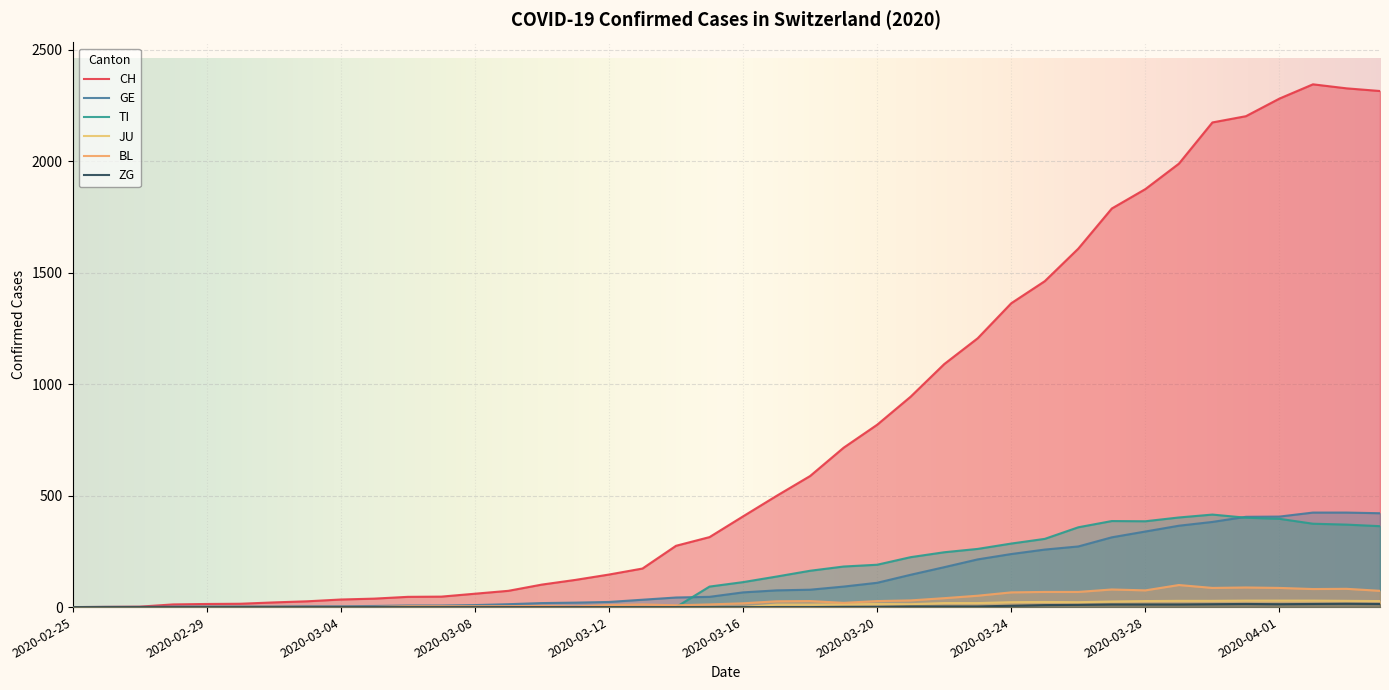

What is the total value across all series at 2020-03-15?

464